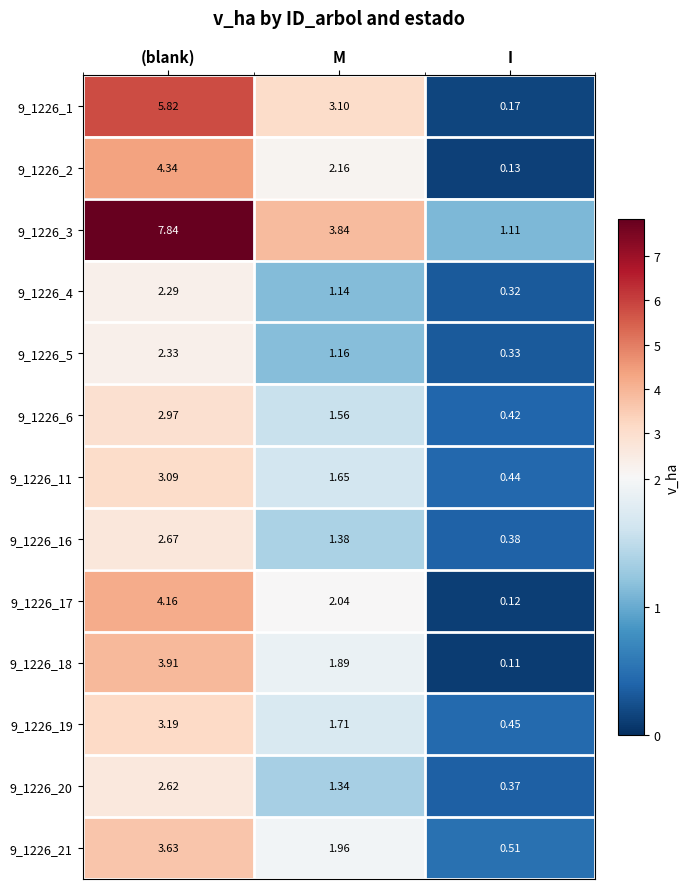

List the labels in order of 9_1226_6 value, smallest first.

I, M, (blank)